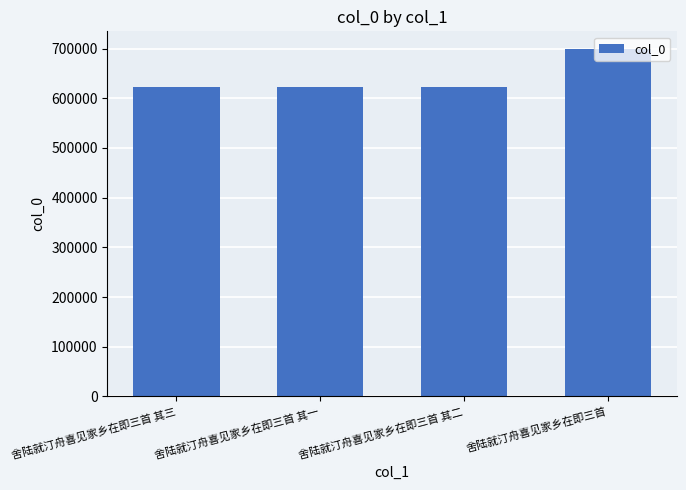

What is the ratio of the value at 舍陆就汀舟喜见家乡在即三首 其一 to the value at 舍陆就汀舟喜见家乡在即三首 其三?

1.0